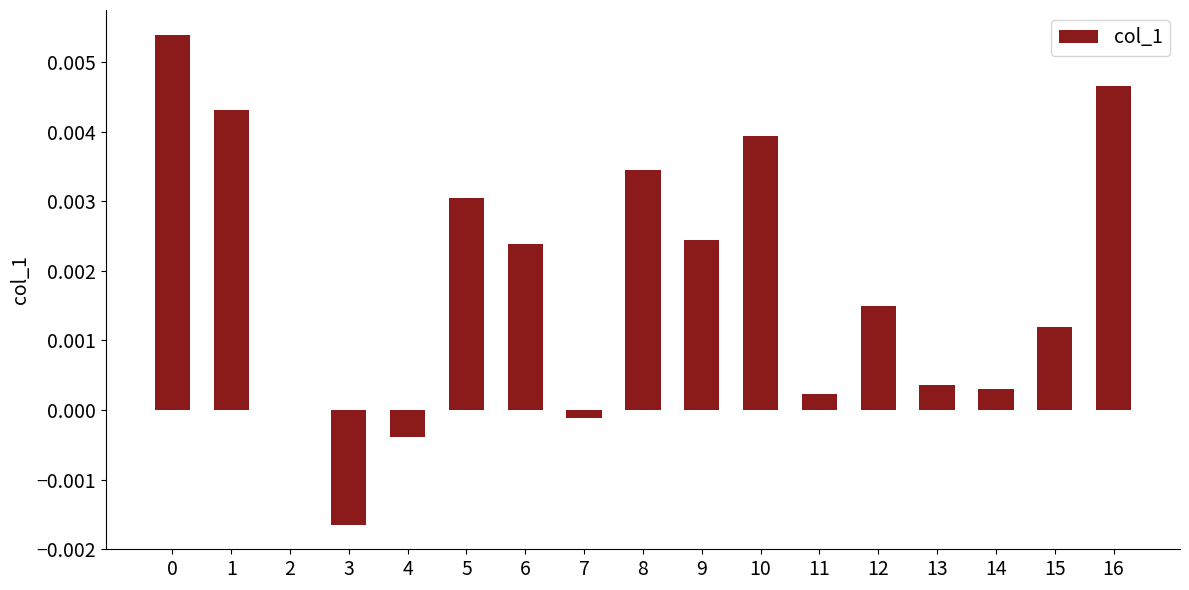

Is it true that the value at 16 is 0.0?

True